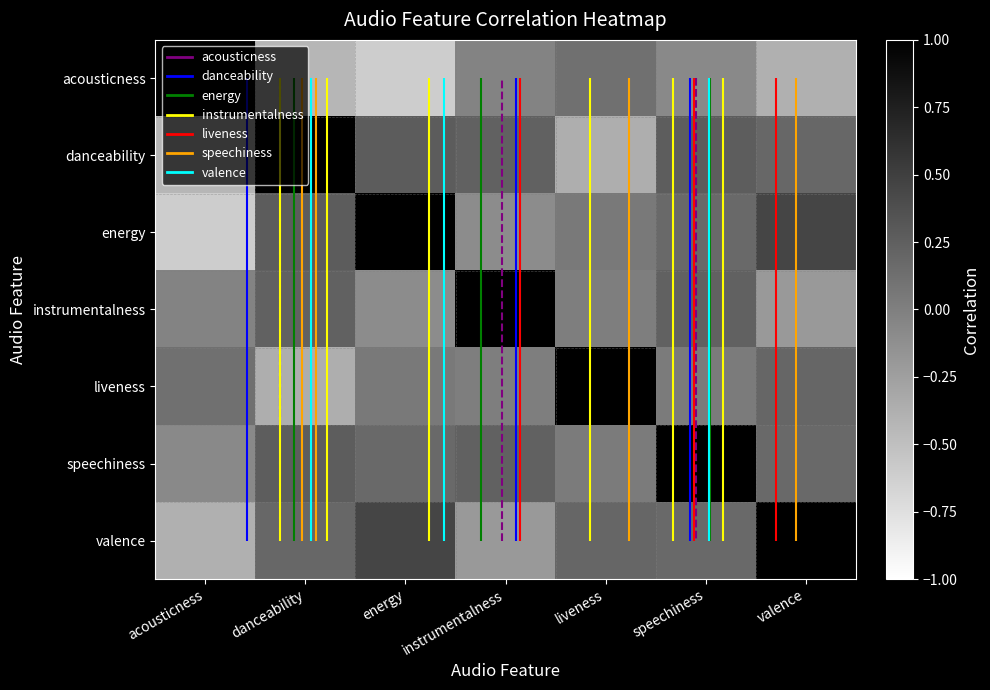

What is the spread (max minus min) of values at liveness?

1.4